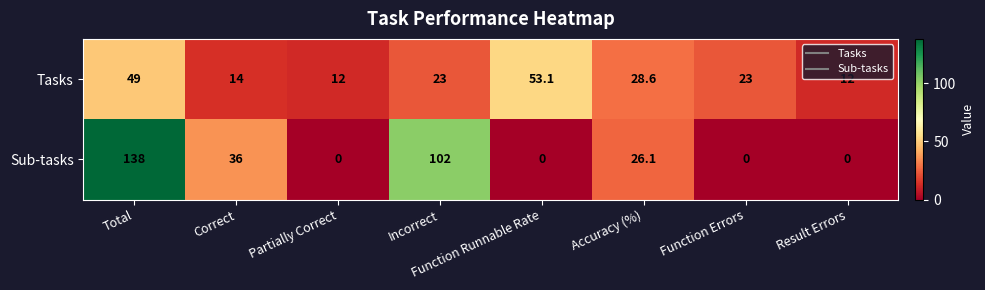

Read the Tasks value at Partially Correct.

12.0